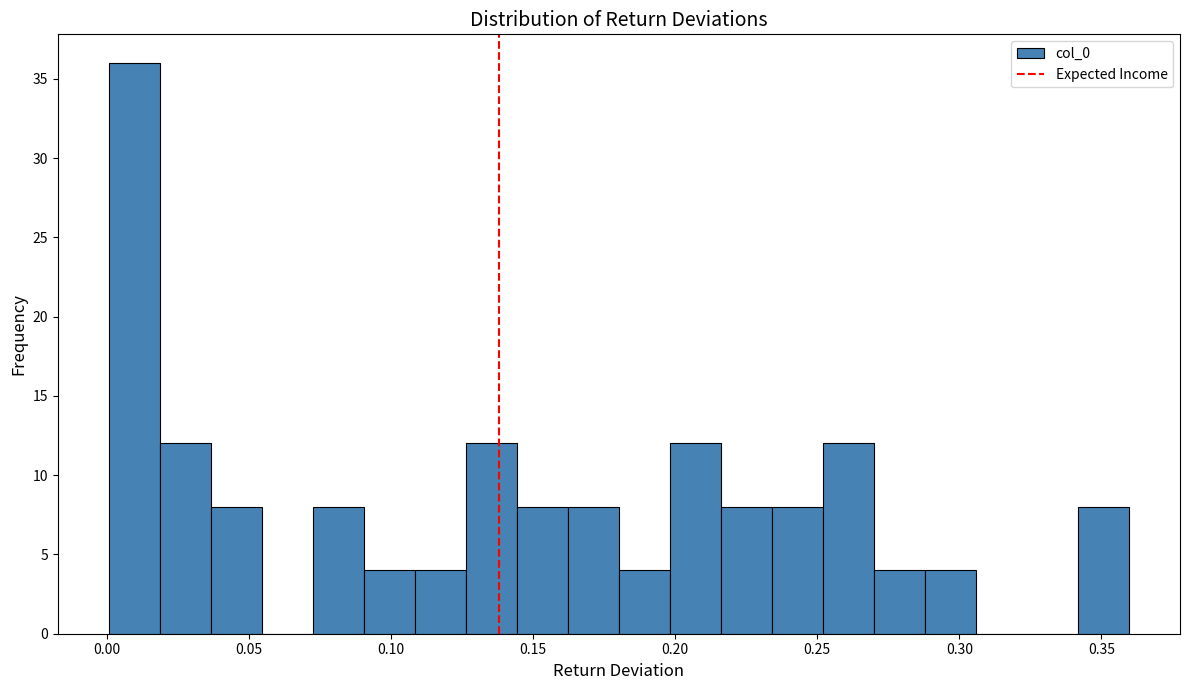

Around what value on the x-axis is the tallest bar? Give the approximate position of its centre, as read against the axis.

0.010